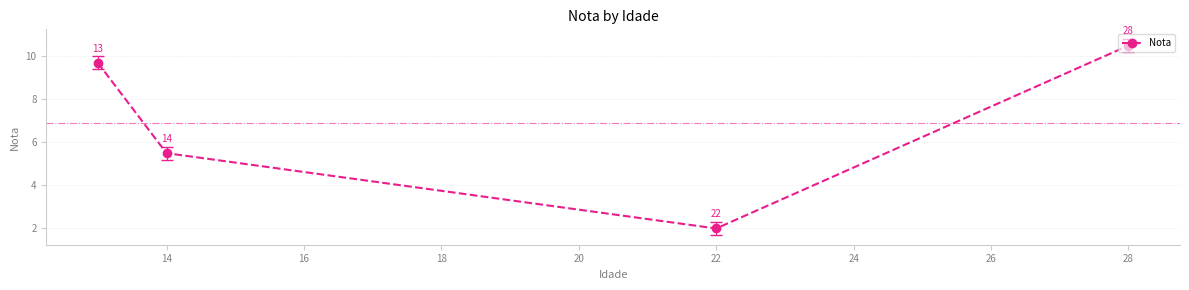

What is the maximum value shown in the chart?

10.5